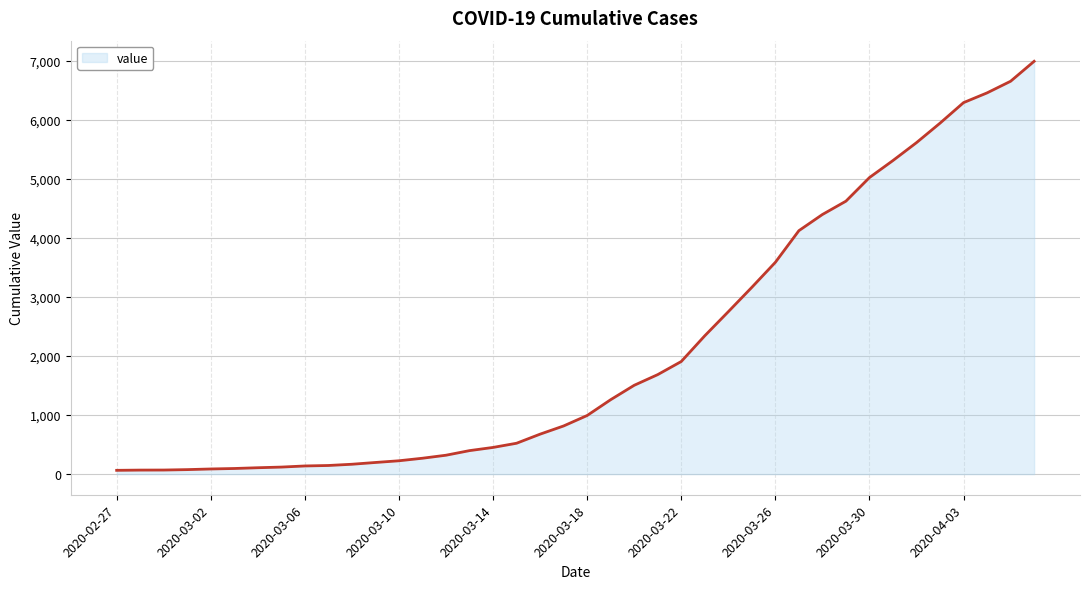

What is the greatest value displayed?

6995